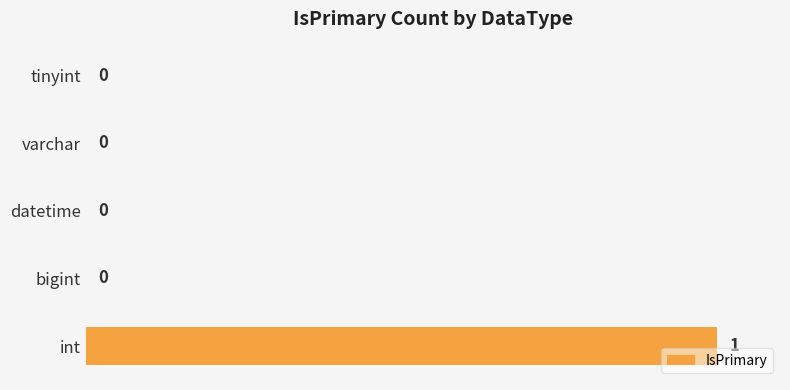

How many series are shown in this chart?

1